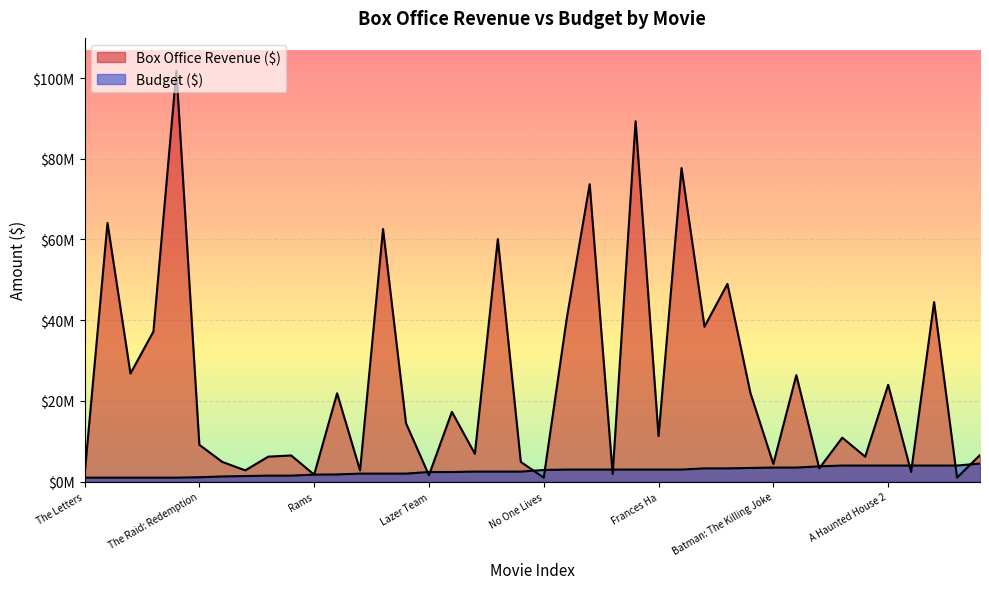

How many data points does each series have?

40